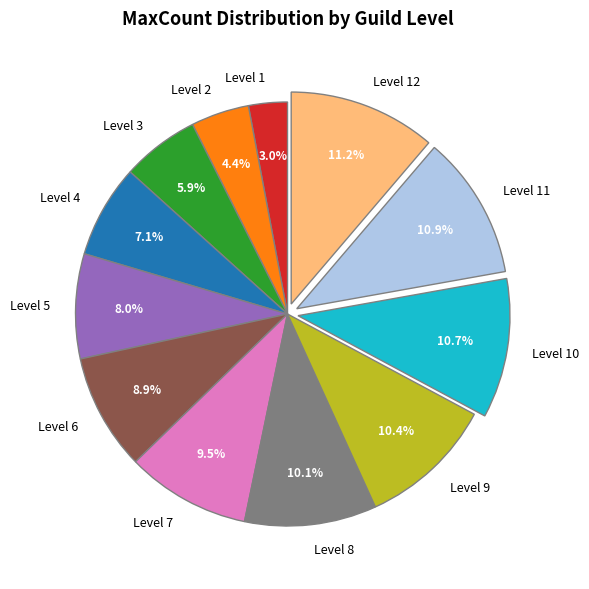

What is the smallest slice in the pie chart?

Level 1